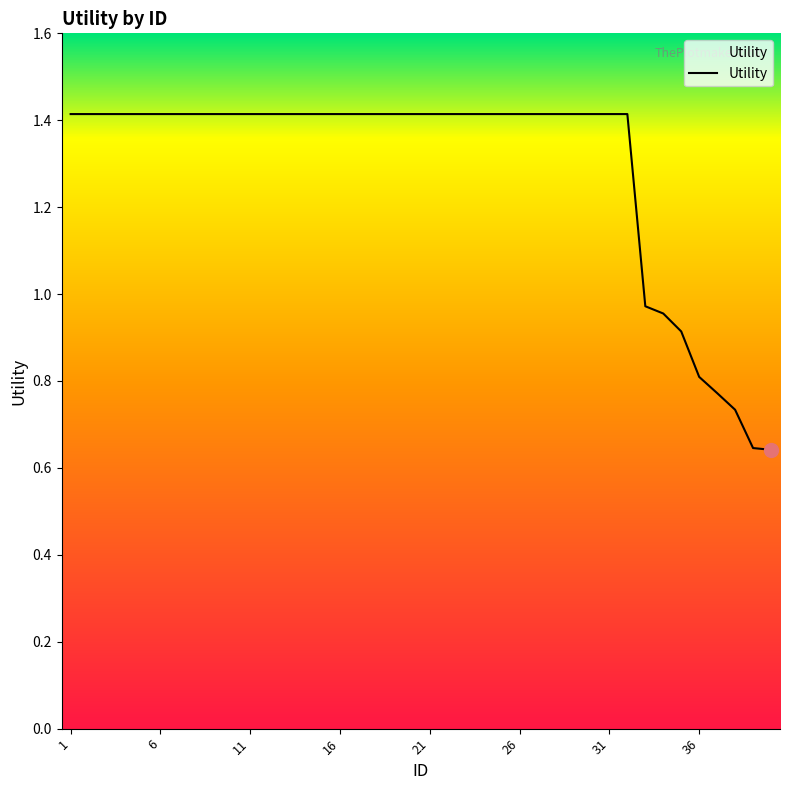

Does the chart display data point markers on the line(s)?

No